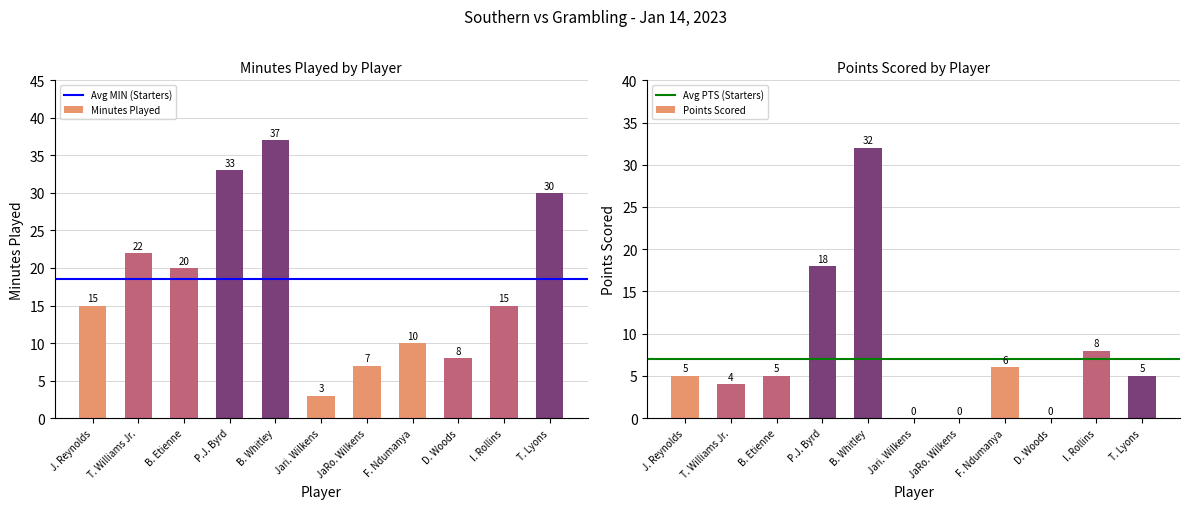

What is the difference between the PTS values at T. Williams Jr. and Jari. Wilkens?

4